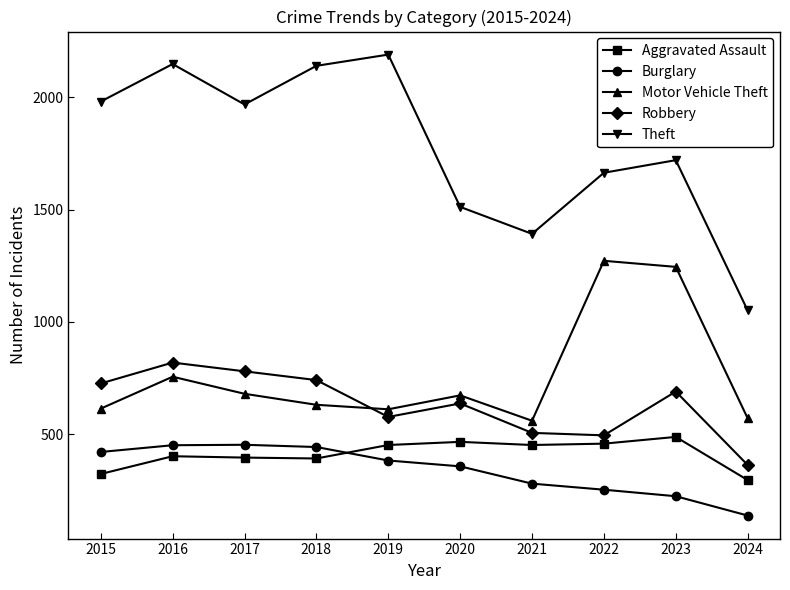

How many series are shown in this chart?

5